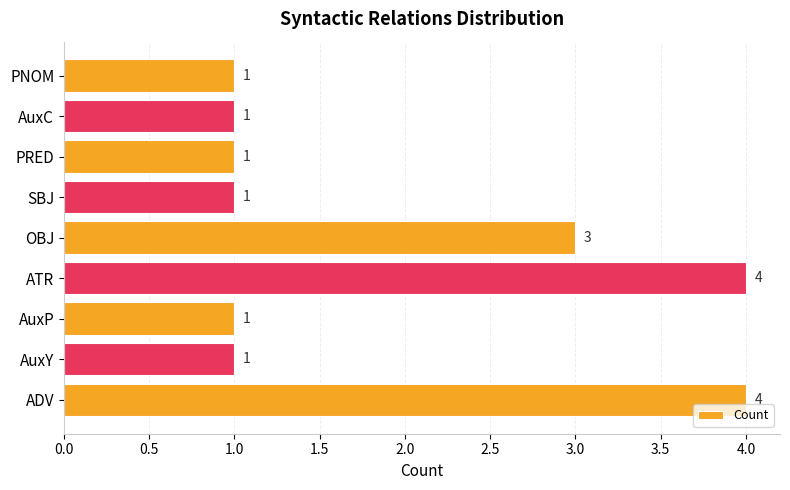

Reading top to bottom, list all the values displayed in this chart.

PNOM=1	AuxC=1	PRED=1	SBJ=1	OBJ=3	ATR=4	AuxP=1	AuxY=1	ADV=4